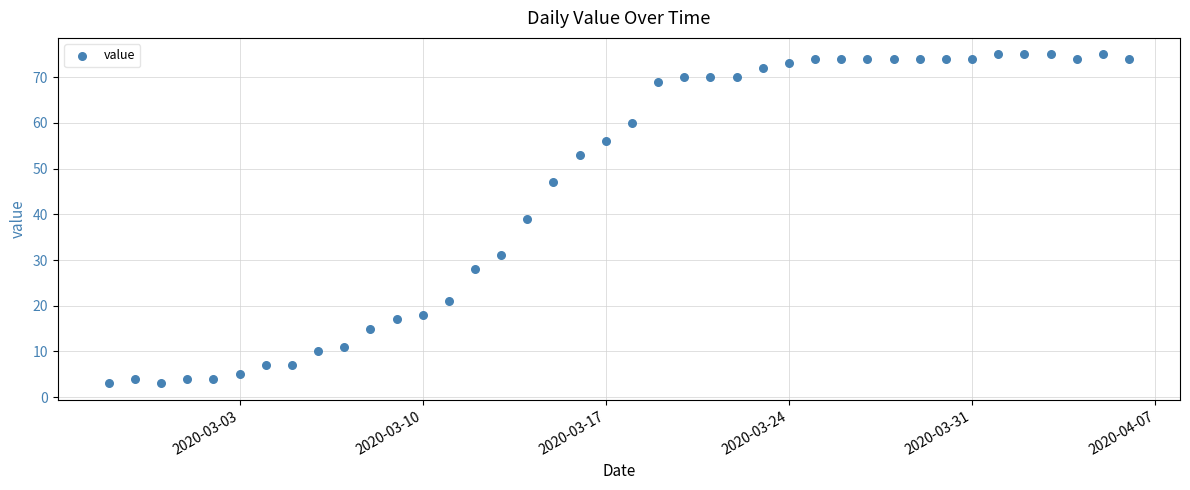

What is the range of X values (max minus min)?

39